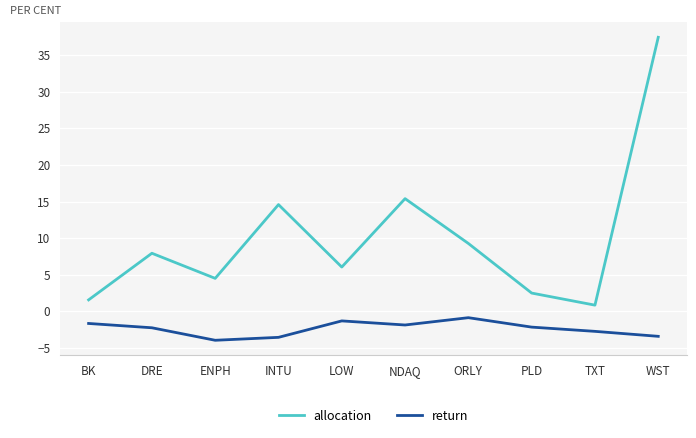

Which label corresponds to the largest value in the chart?

WST